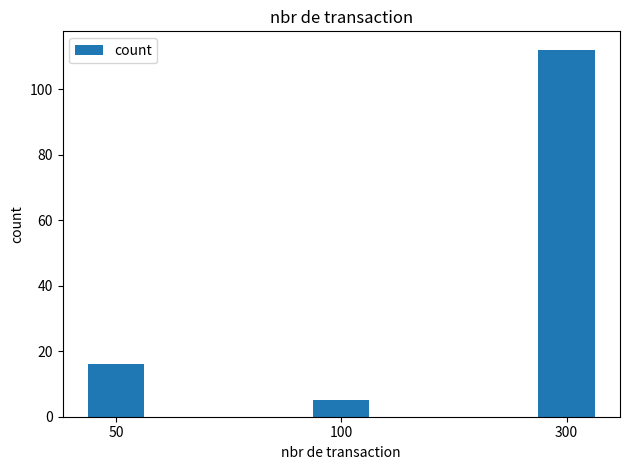

What is the sum of all values?

133